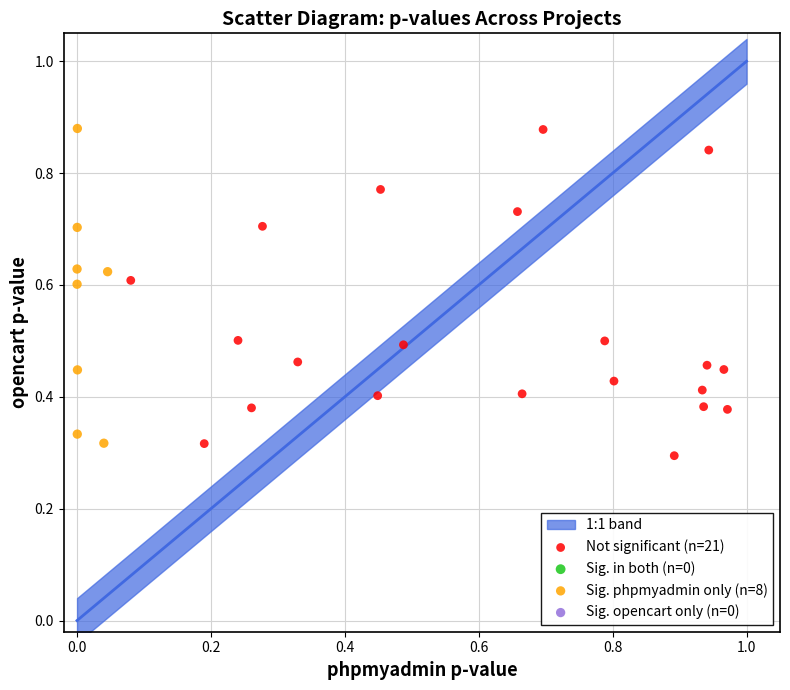

Which series has the widest spread of Y values?

Not significant (n=21)